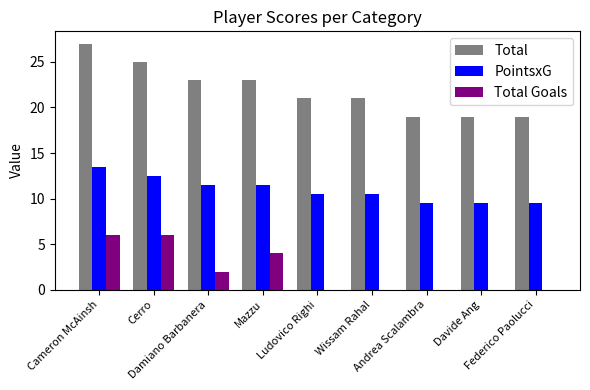

What are all the series names shown in the legend?

Total, PointsxG, Total Goals